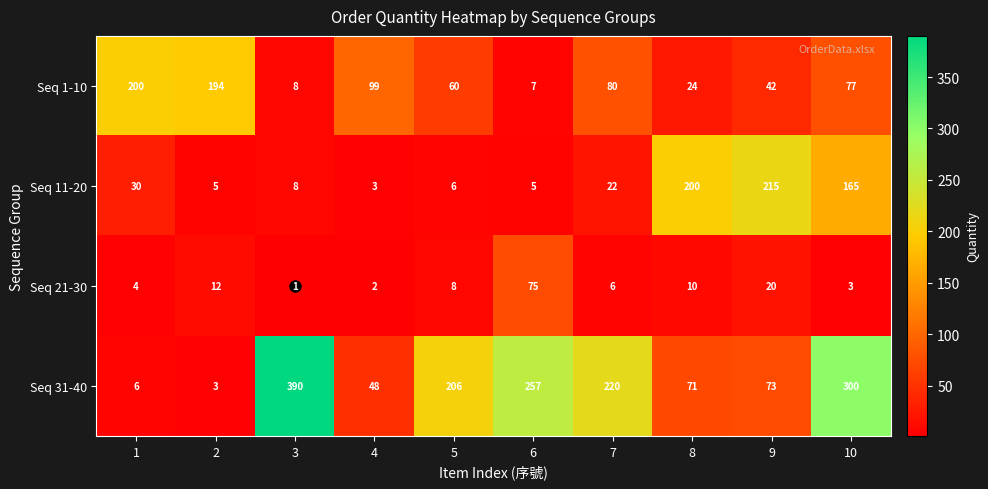

At which label does Seq 11-20 reach its peak?

9